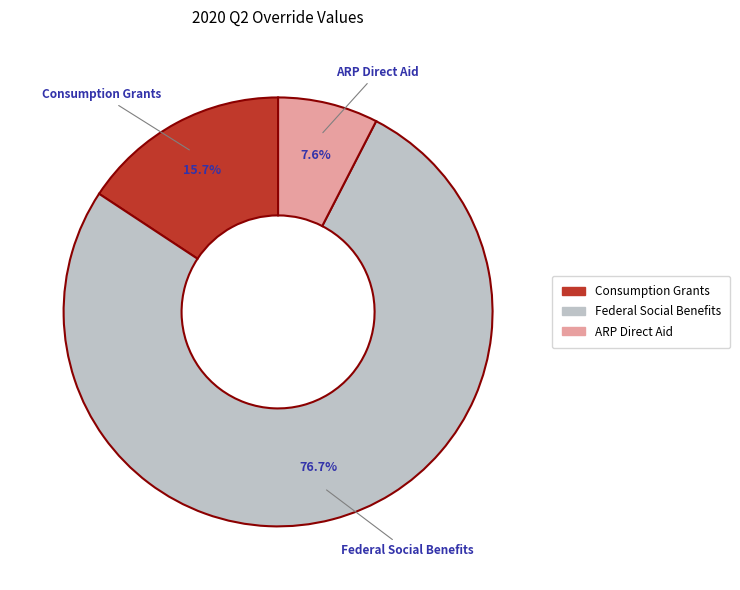

How many segments does this pie chart have?

3